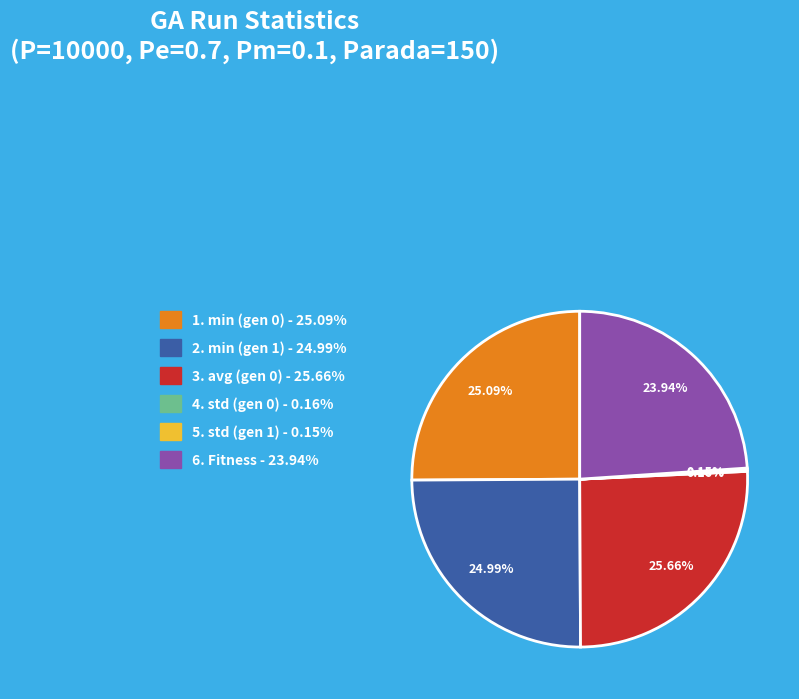

Is there any slice that represents more than half of the pie?

No